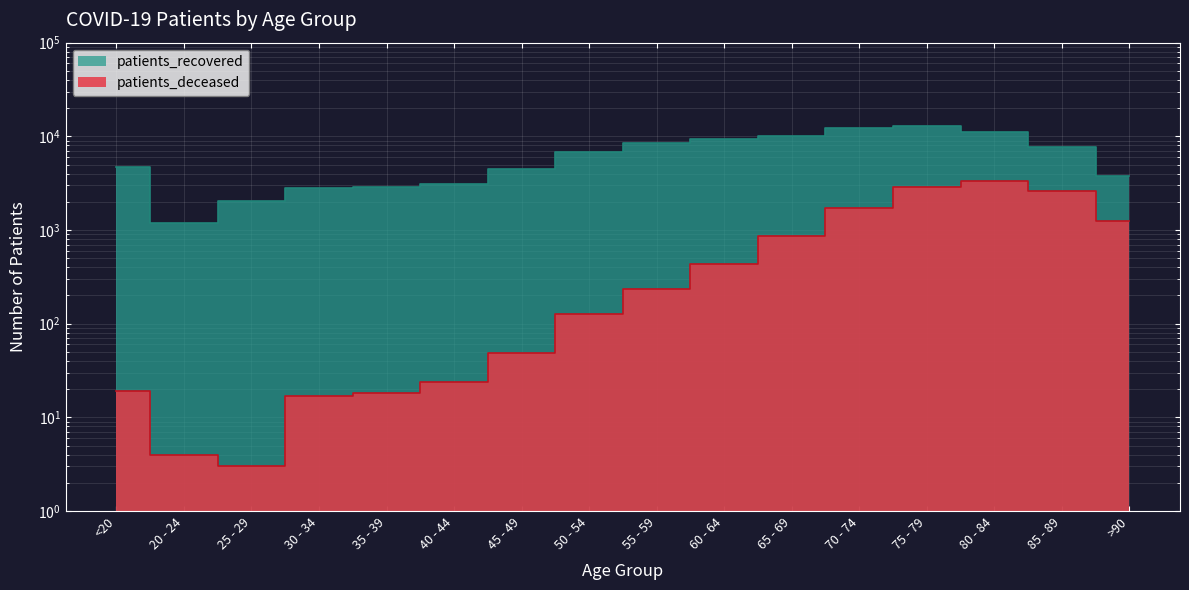

Rank the series by their maximum value, from highest to lowest.

patients_recovered, patients_deceased